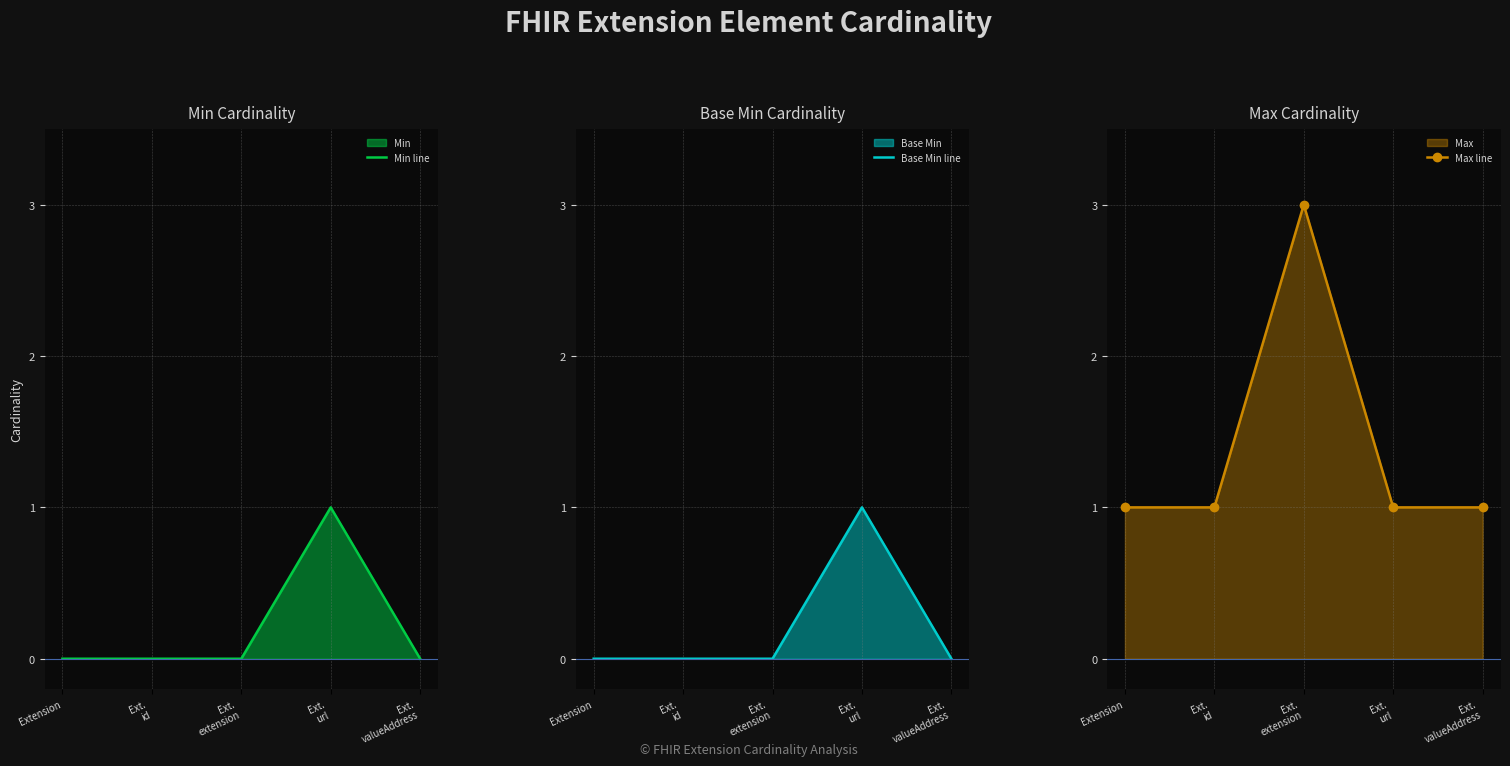

What is the approximate value of Max line at Ext.
valueAddress?

1